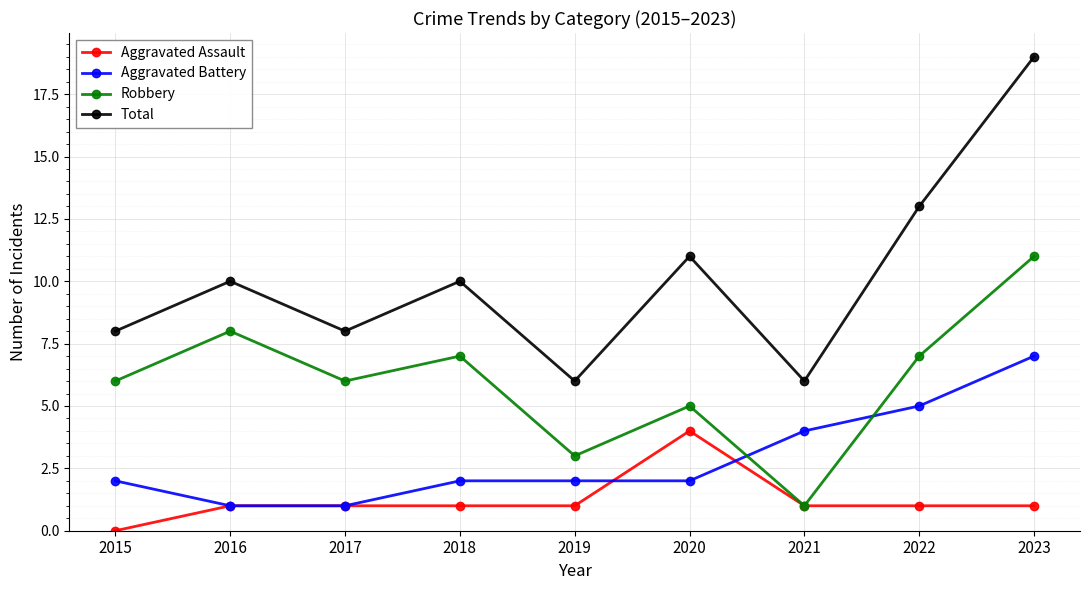

List the series in order of their overall mean, lowest first.

Aggravated Assault, Aggravated Battery, Robbery, Total